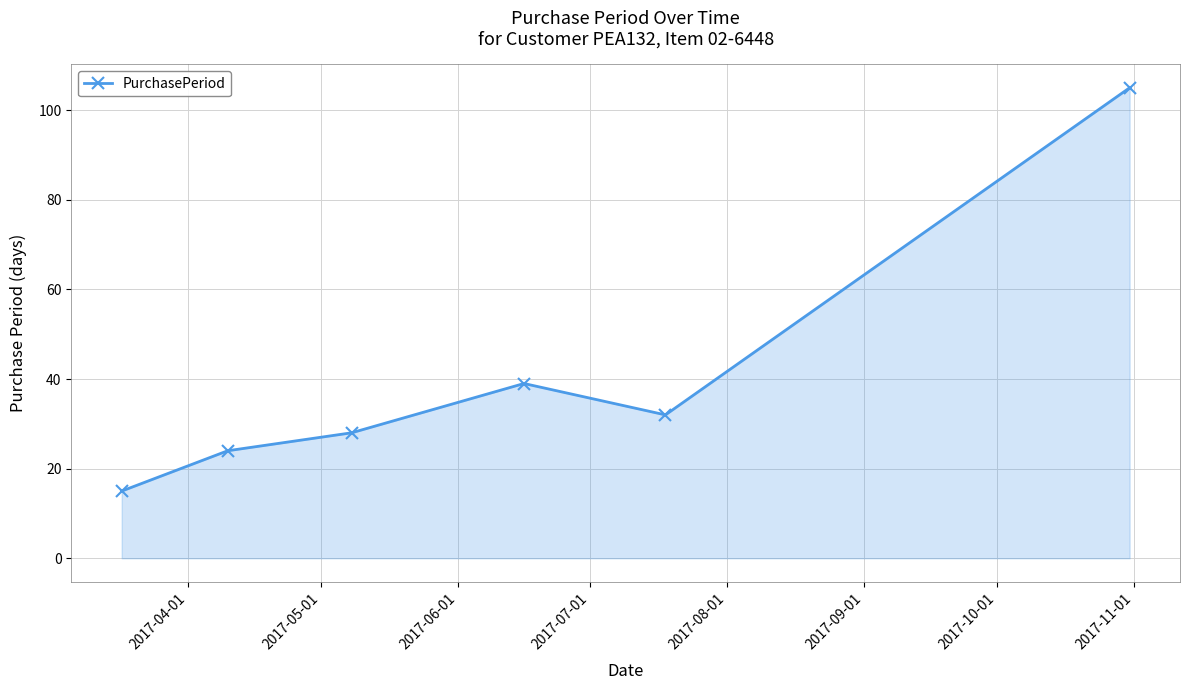

What is the difference between the maximum and minimum values?

90